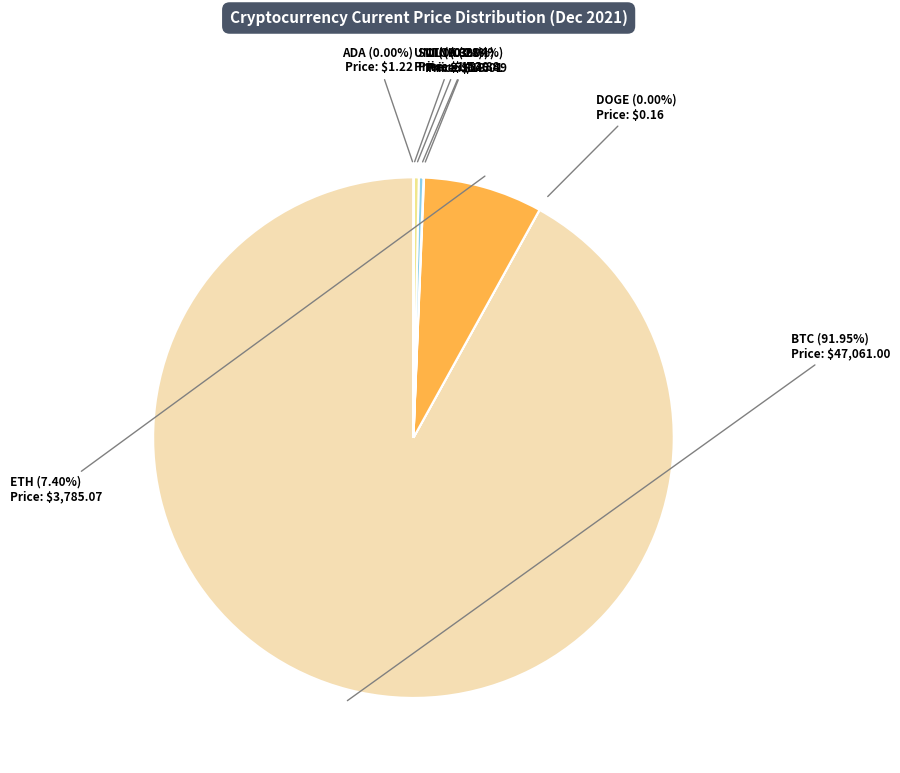

To the nearest percent, what is the average slice percentage?

12%